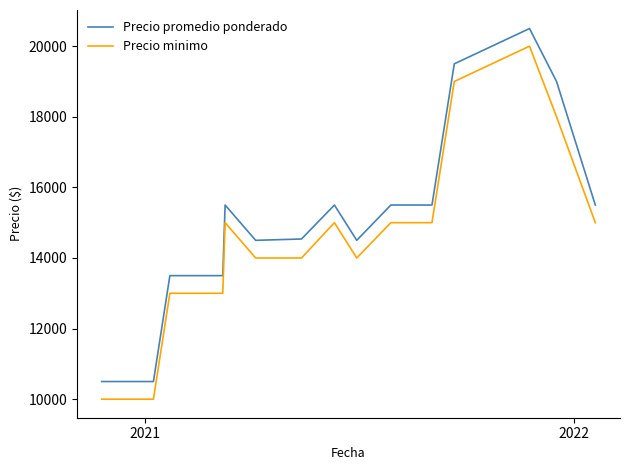

How many lines are shown in the chart?

2